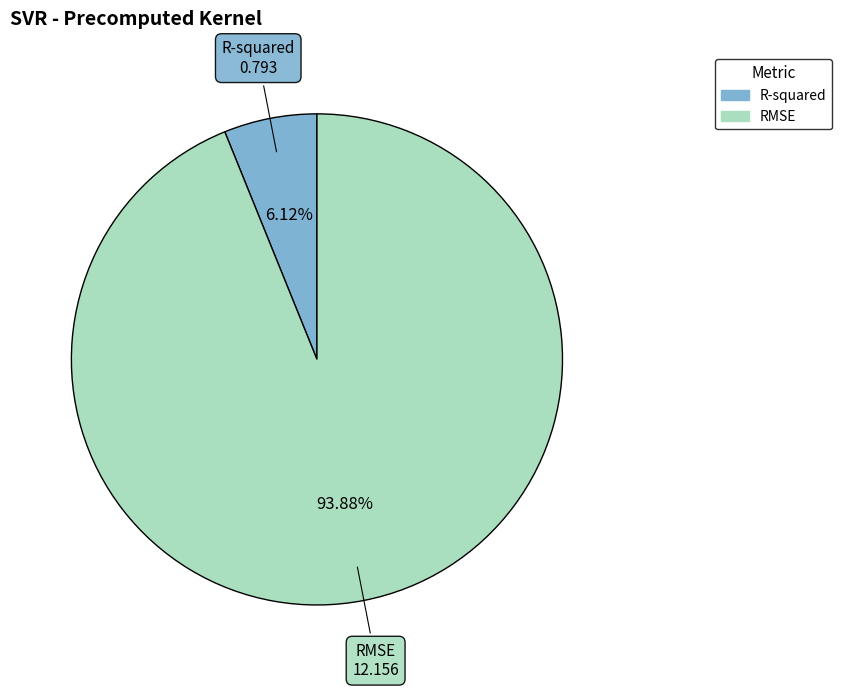

Which category has the smallest portion of the pie?

R-squared